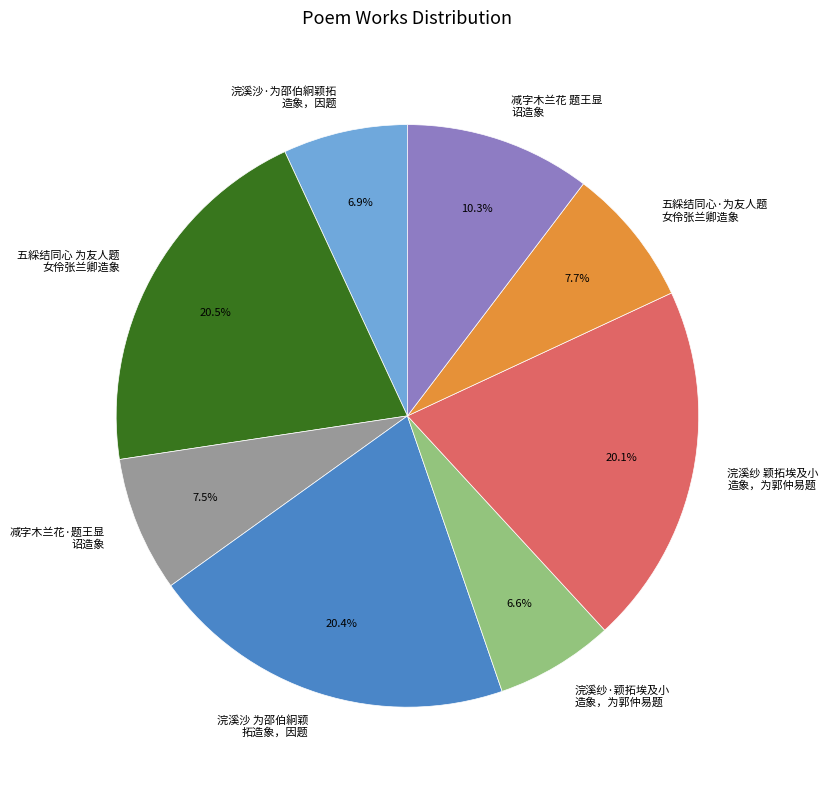

Combined, what portion of the pie is 五綵结同心·为友人题 女伶张兰卿造象 and 浣溪沙 为邵伯絅颖 拓造象，因题?

28.1%